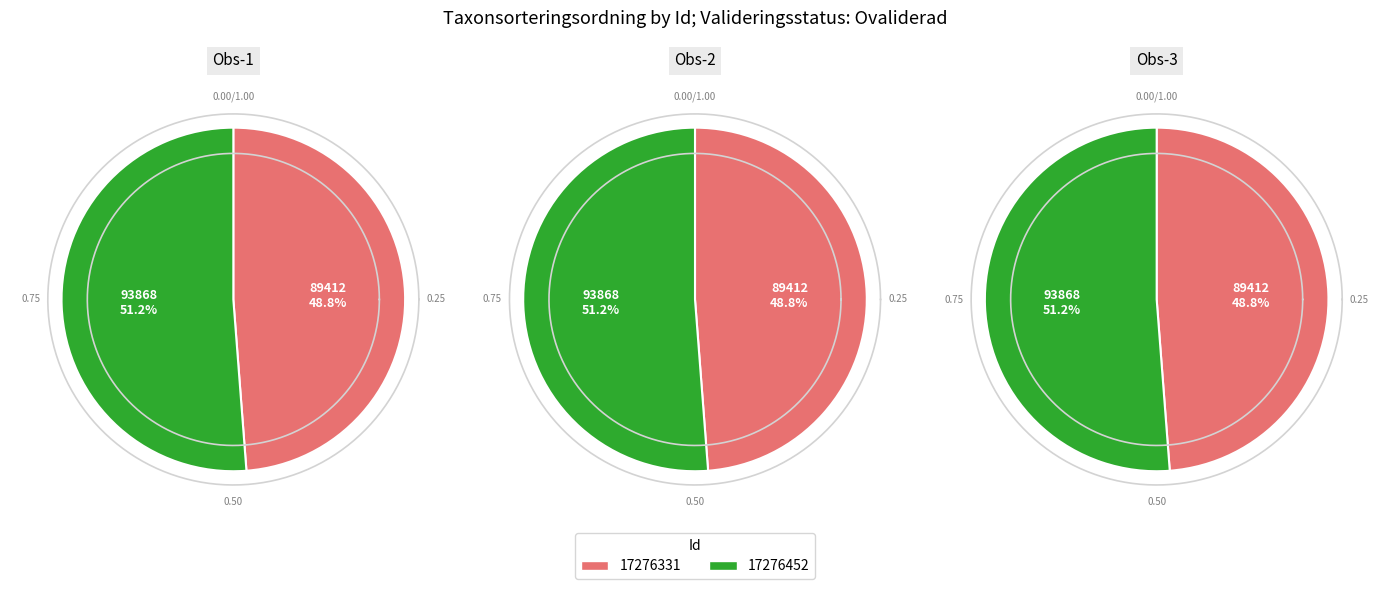

Rank the categories by value from lowest to highest.

17276331, 17276452